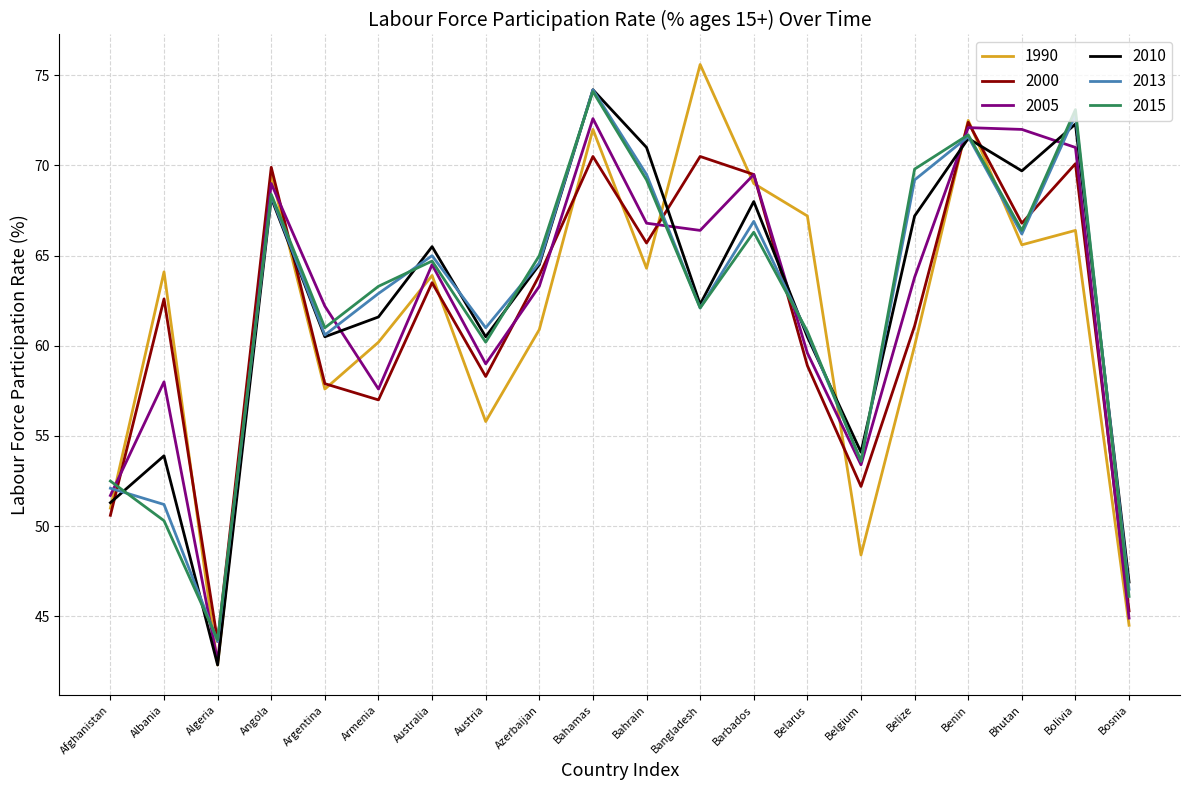

What is the difference between the 2010 values at Bahamas and Armenia?

12.6